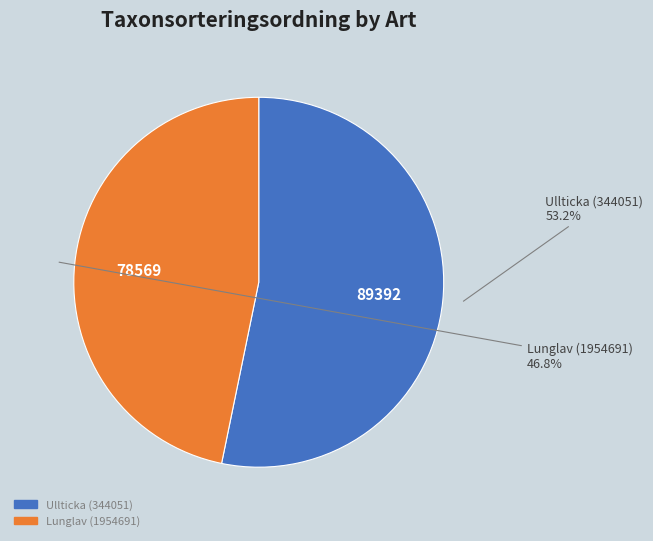

Count the number of slices in the pie.

2